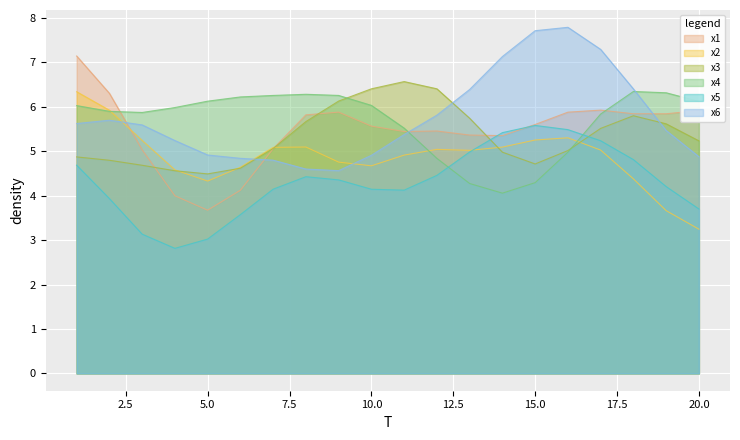

True or false: x5 and x6 cross at least once.

False